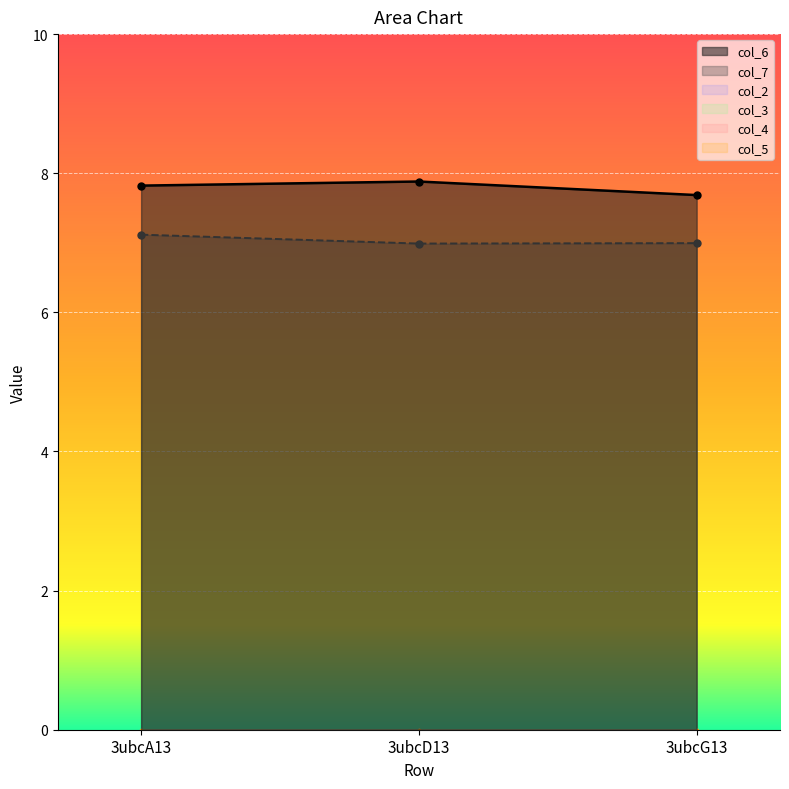

What is the sum of all col_7 values?

21.1